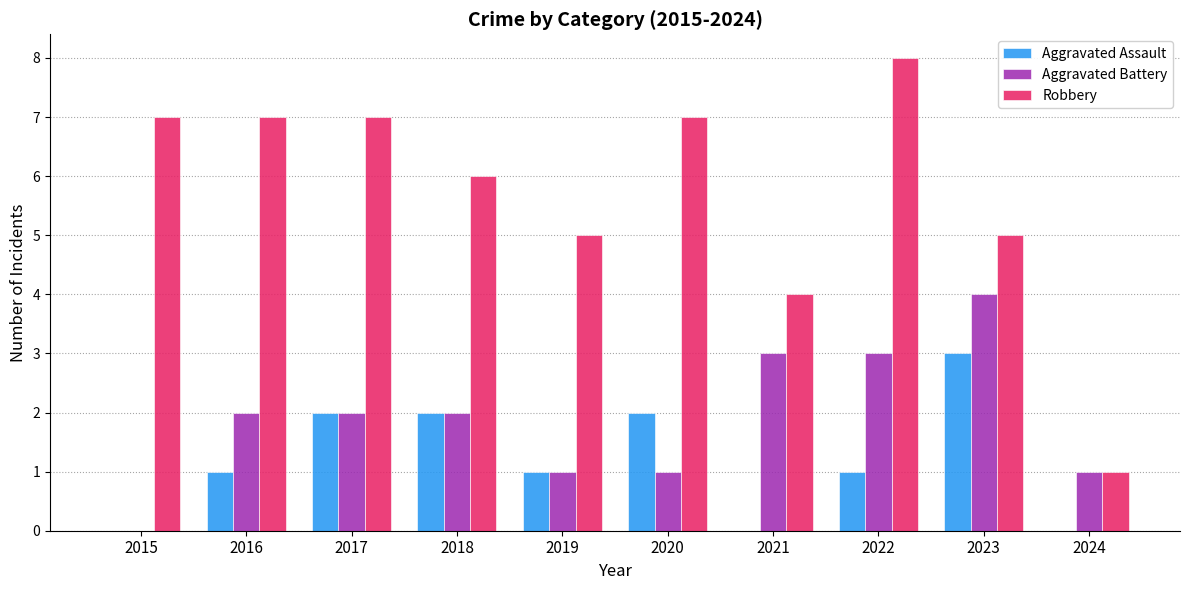

Between 2015 and 2024, which series saw the biggest shift?

Robbery